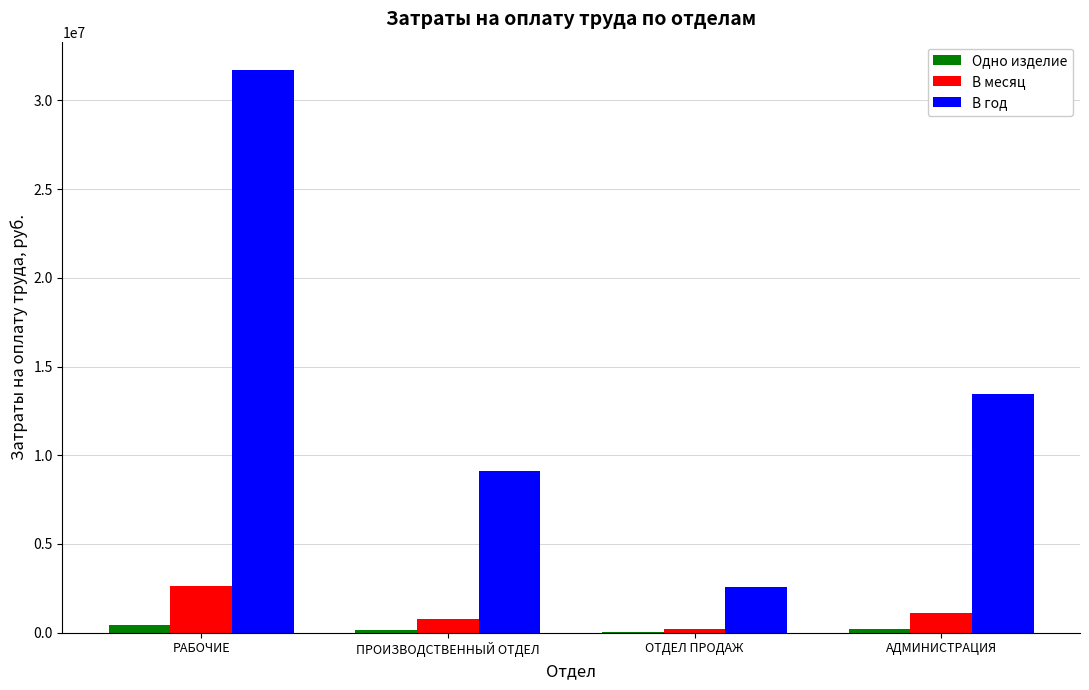

What is the average value of the Одно изделие series?

201212.1